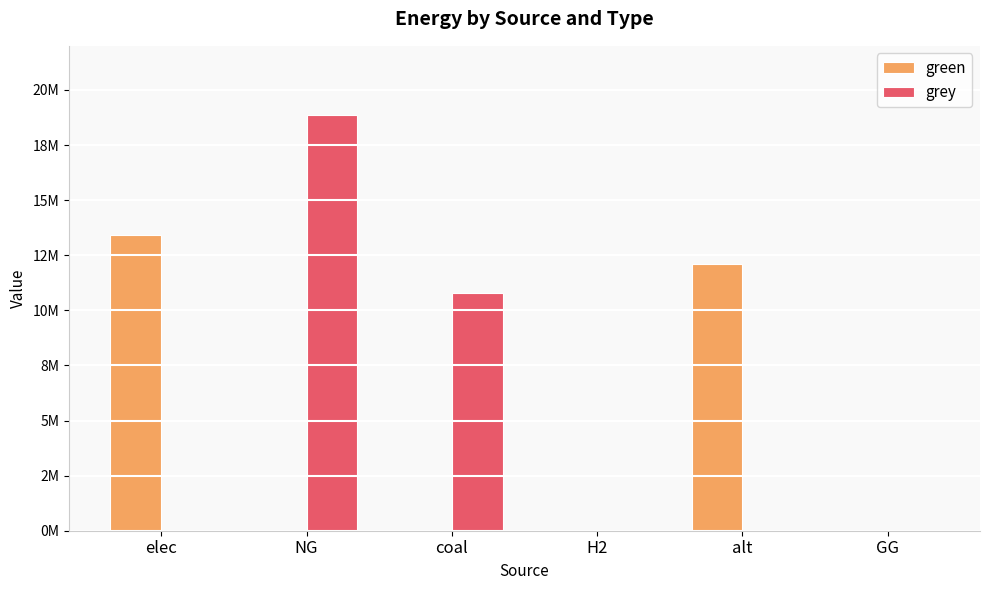

What is the highest value of the grey series?

18862618.7